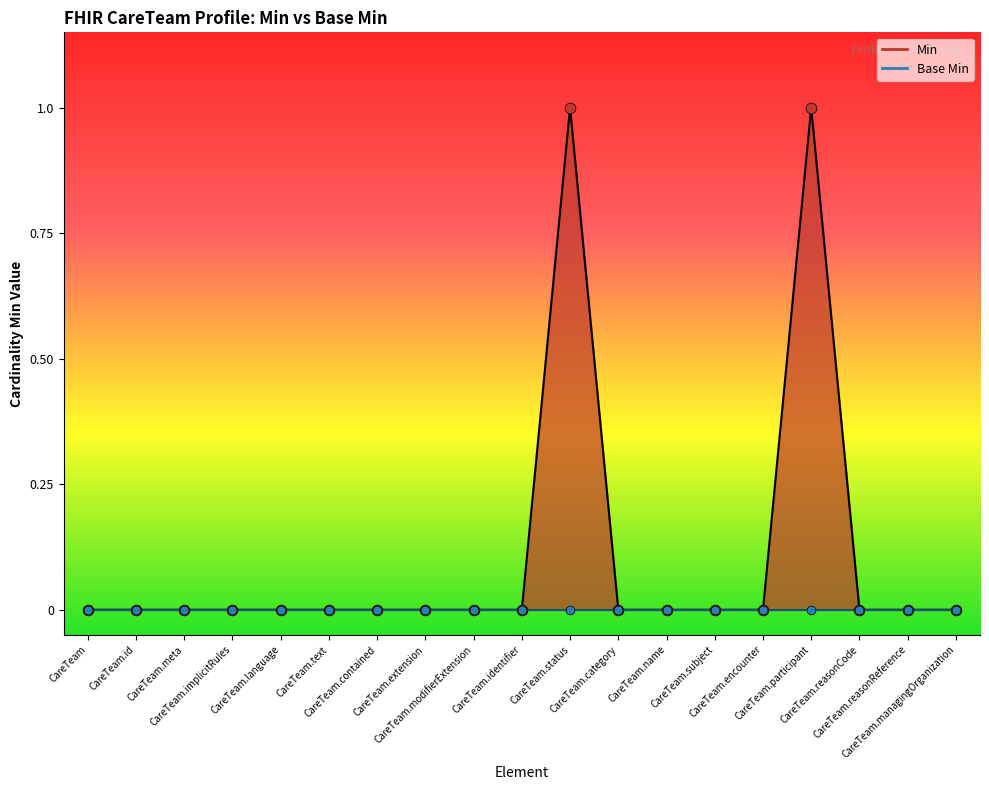

Between CareTeam.language and CareTeam.identifier, which is larger?

CareTeam.language